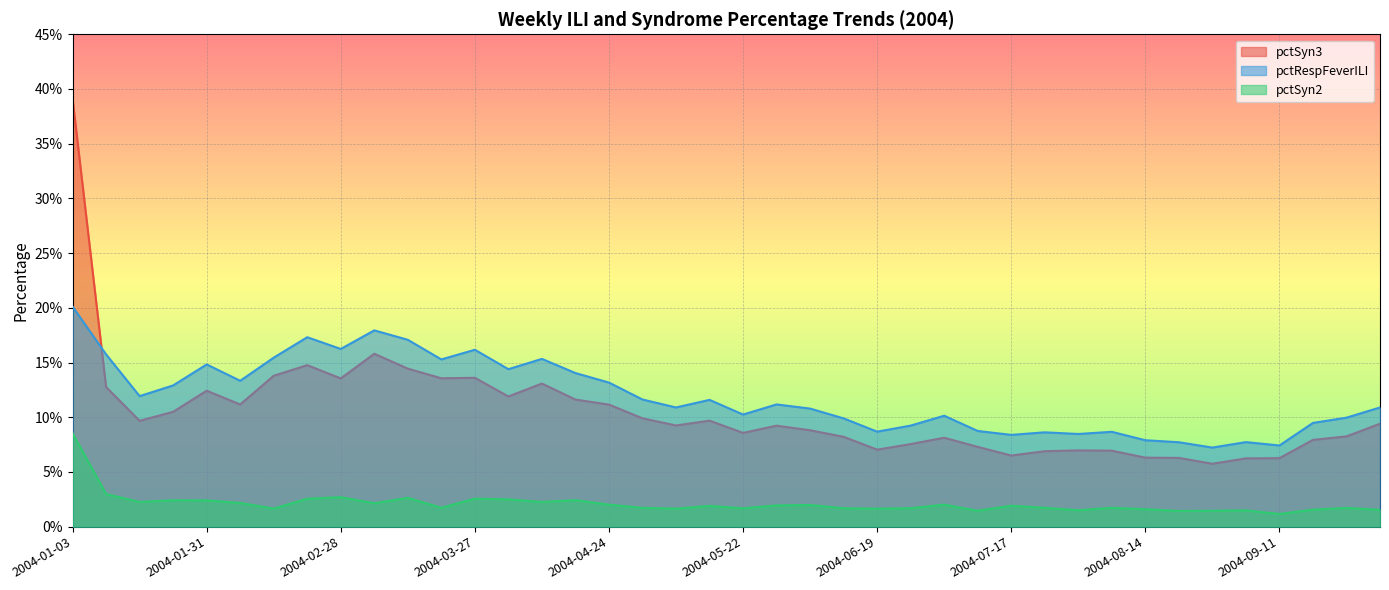

What is the sum of all pctSyn3 values?

4.2